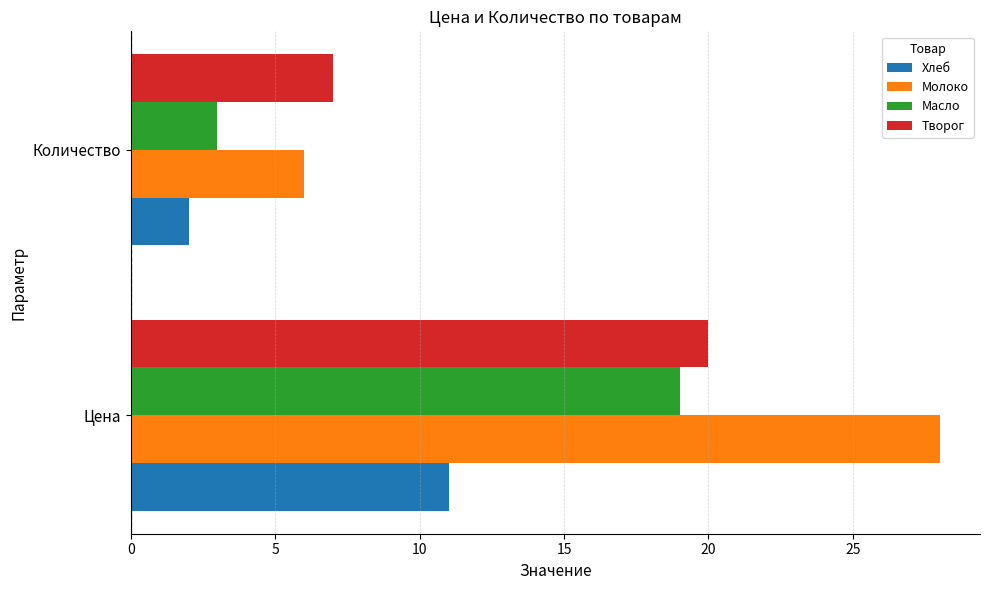

Rank the categories by Творог value from highest to lowest.

Цена, Количество